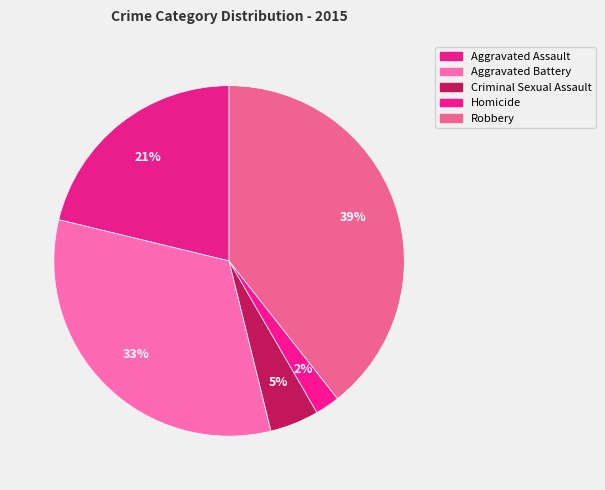

The Aggravated Assault slice represents 13% of the pie. True or false?

False